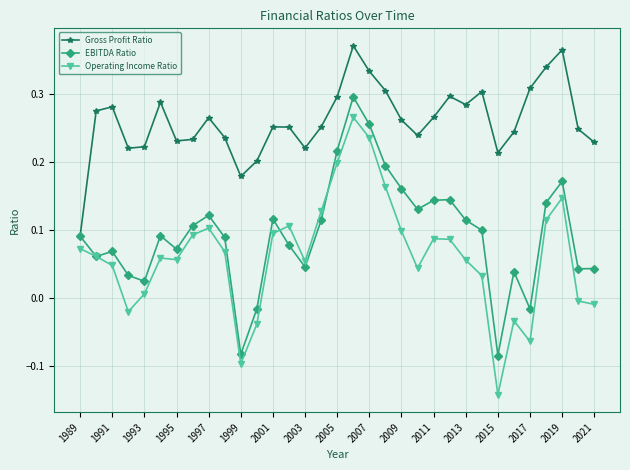

Which series has the widest spread of values?

Operating Income Ratio